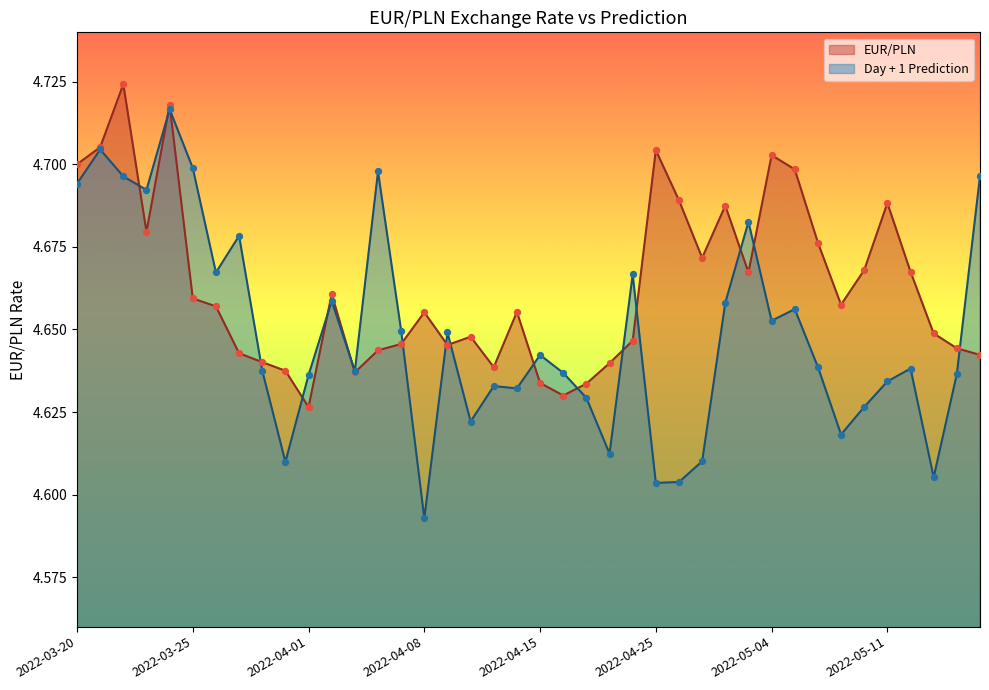

At how many categories does at least one series exceed 4?

40